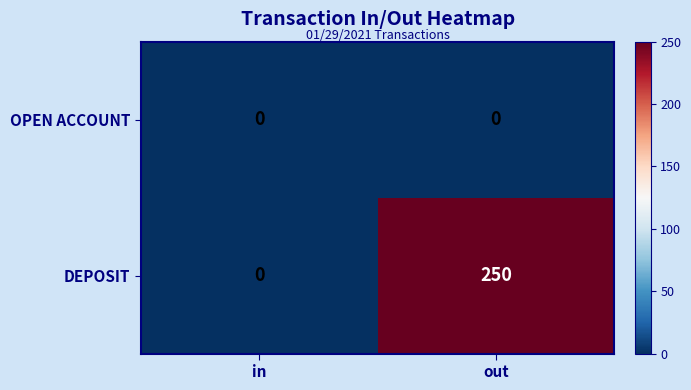

What is the highest value of the DEPOSIT series?

250